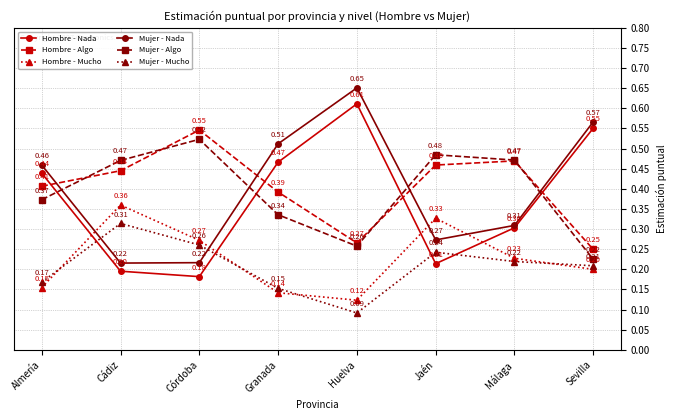

Rank the series at Huelva from lowest to highest value.

Mujer - Mucho, Hombre - Mucho, Mujer - Algo, Hombre - Algo, Hombre - Nada, Mujer - Nada